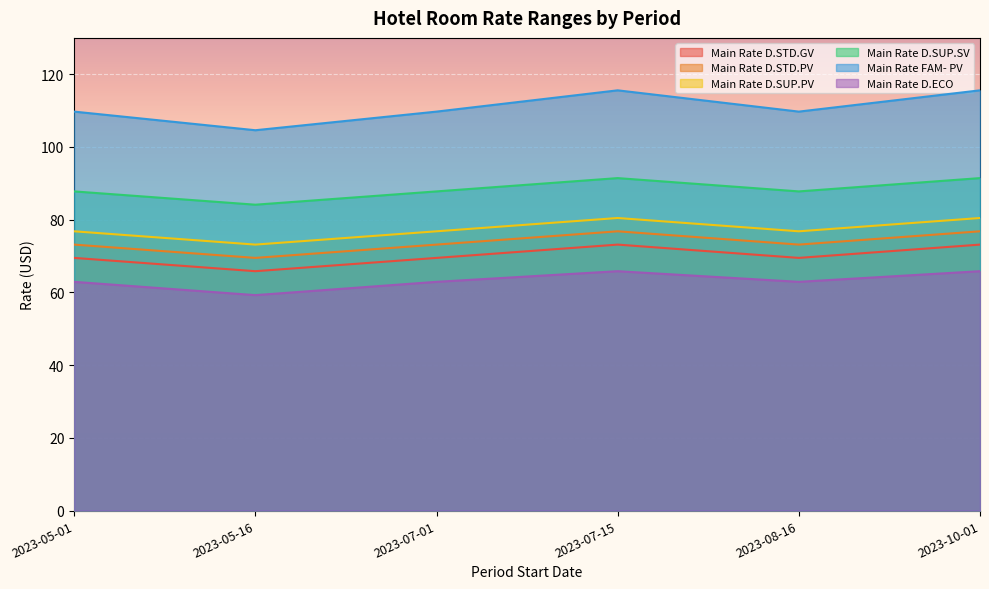

True or false: Main Rate FAM- PV and Main Rate D.SUP.SV intersect in this chart.

False